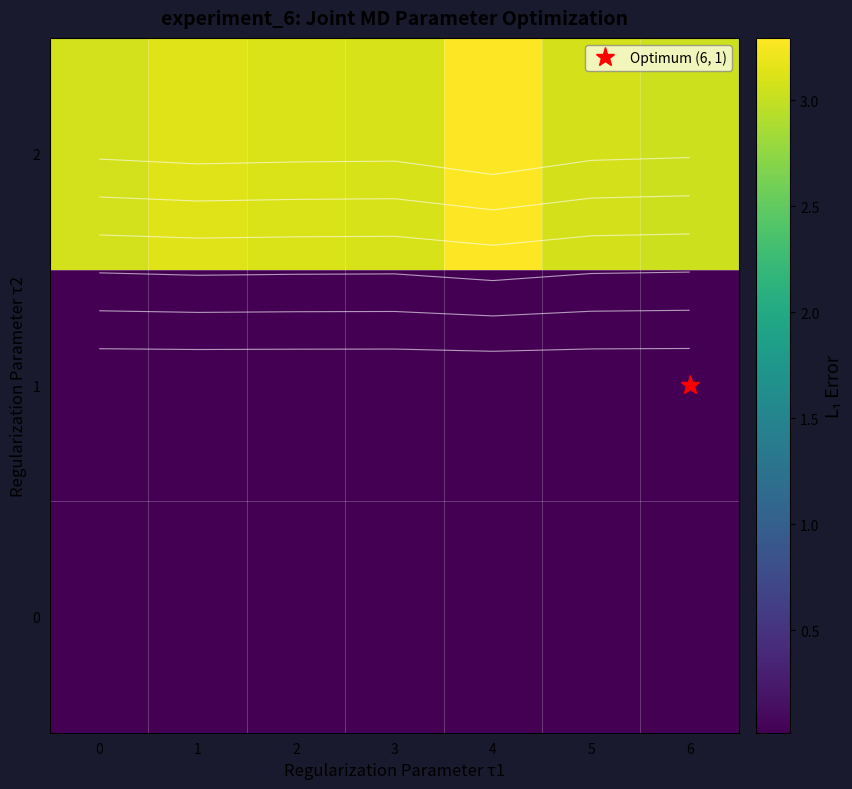

Which series changed the most between 2 and 5?

2